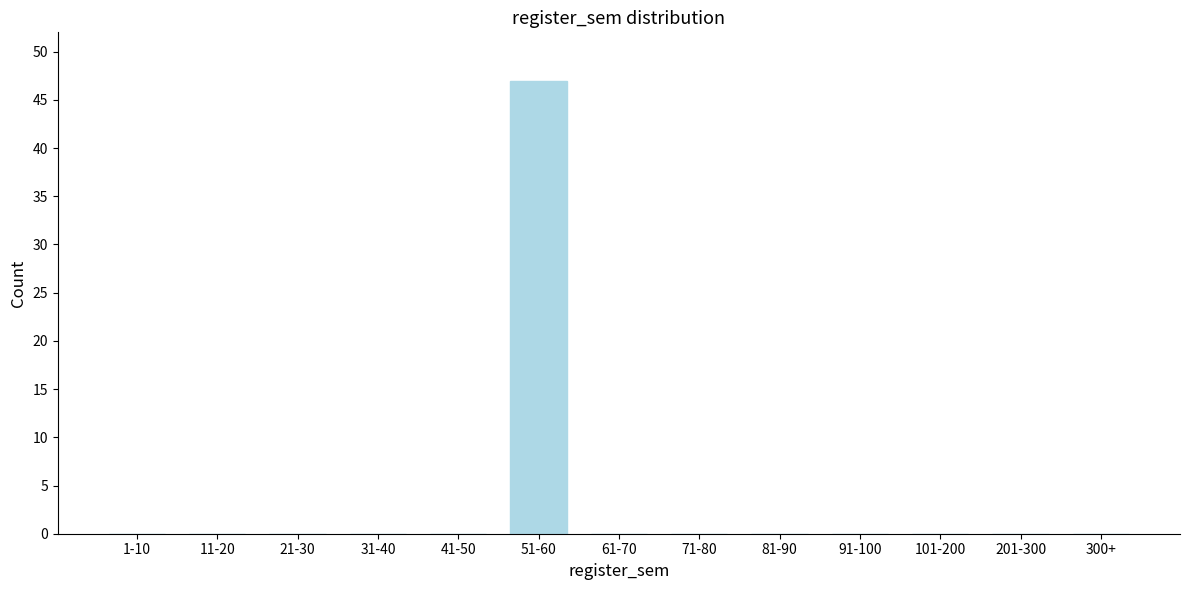

Reading left to right, extract all data points from this chart.

1-10=0	11-20=0	21-30=0	31-40=0	41-50=0	51-60=47	61-70=0	71-80=0	81-90=0	91-100=0	101-200=0	201-300=0	300+=0